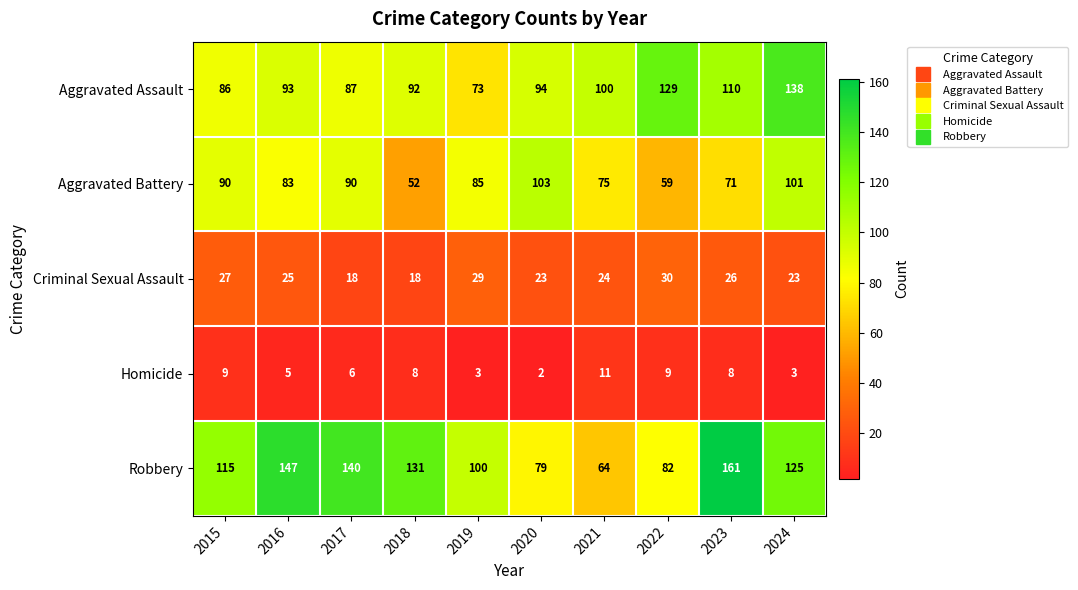

Count the number of data series in this chart.

5